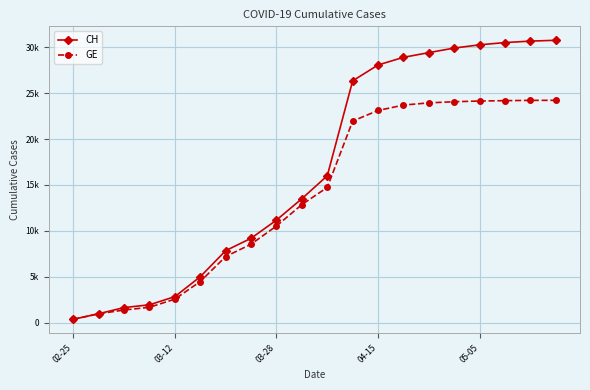

Does the chart have visible grid lines?

Yes